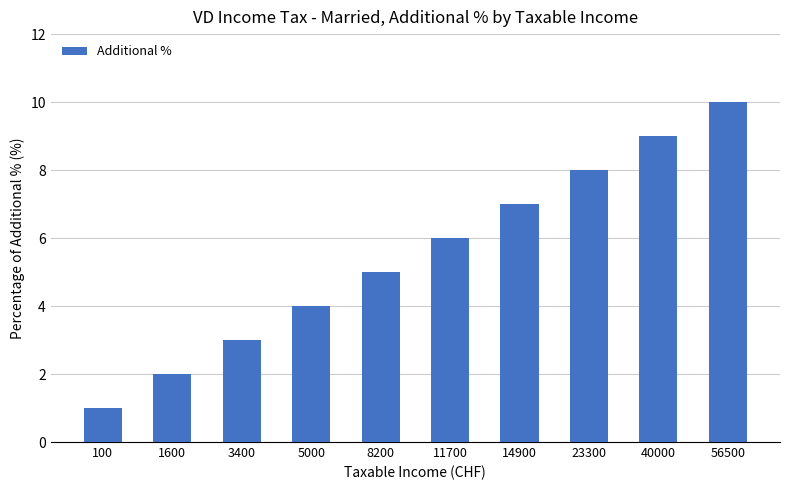

Rank the categories by value from lowest to highest.

100, 1600, 3400, 5000, 8200, 11700, 14900, 23300, 40000, 56500